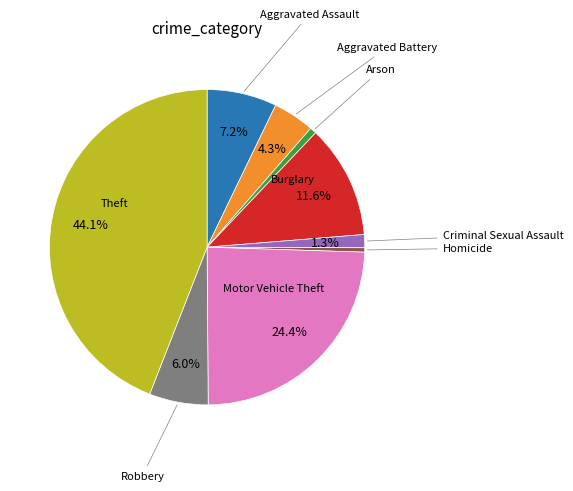

Does any single category account for the majority?

No